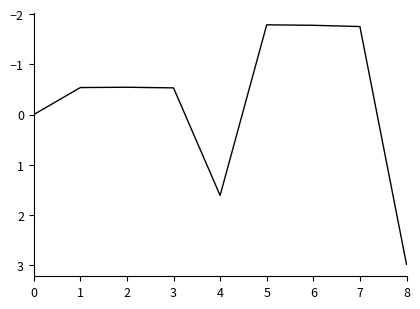

What is the difference between the second highest and second lowest values?

3.4